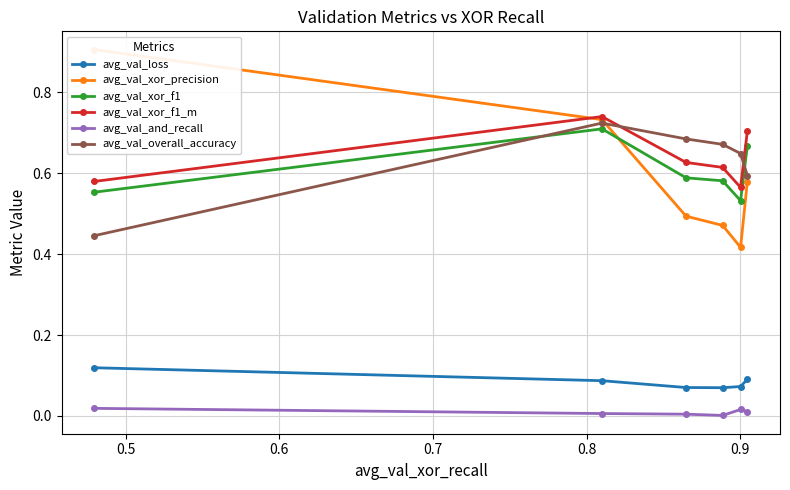

True or false: avg_val_and_recall and avg_val_loss cross at least once.

False